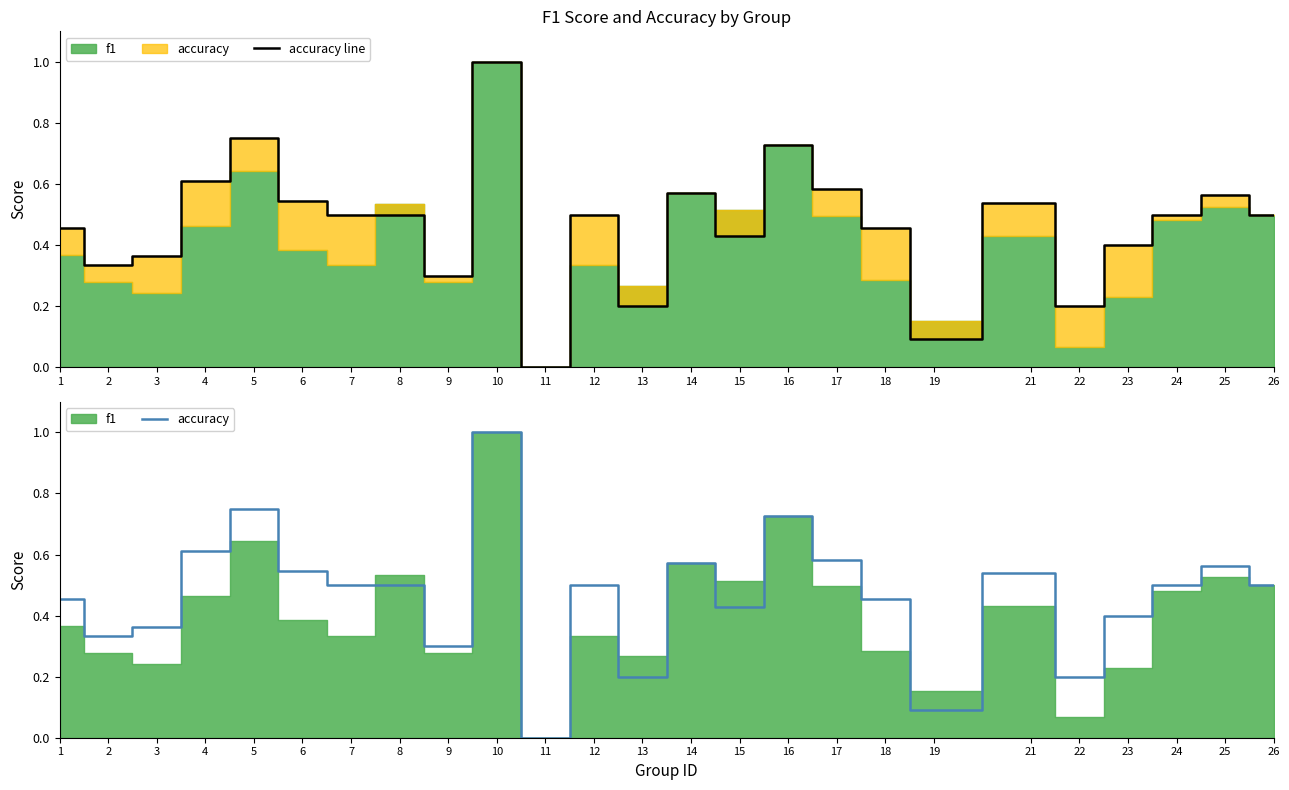

What is the sum of the accuracy line values at 9 and 3?

0.7